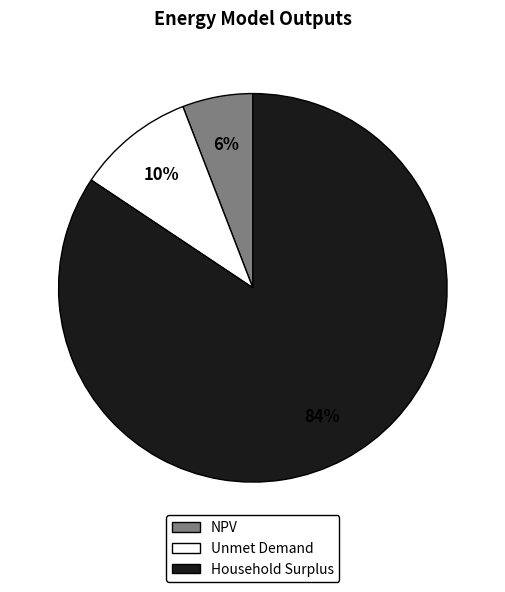

The NPV slice represents 14% of the pie. True or false?

False